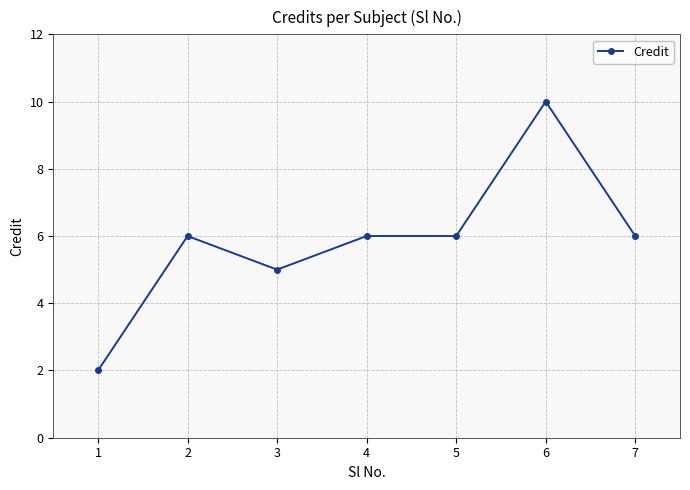

Where is the first local minimum?

3